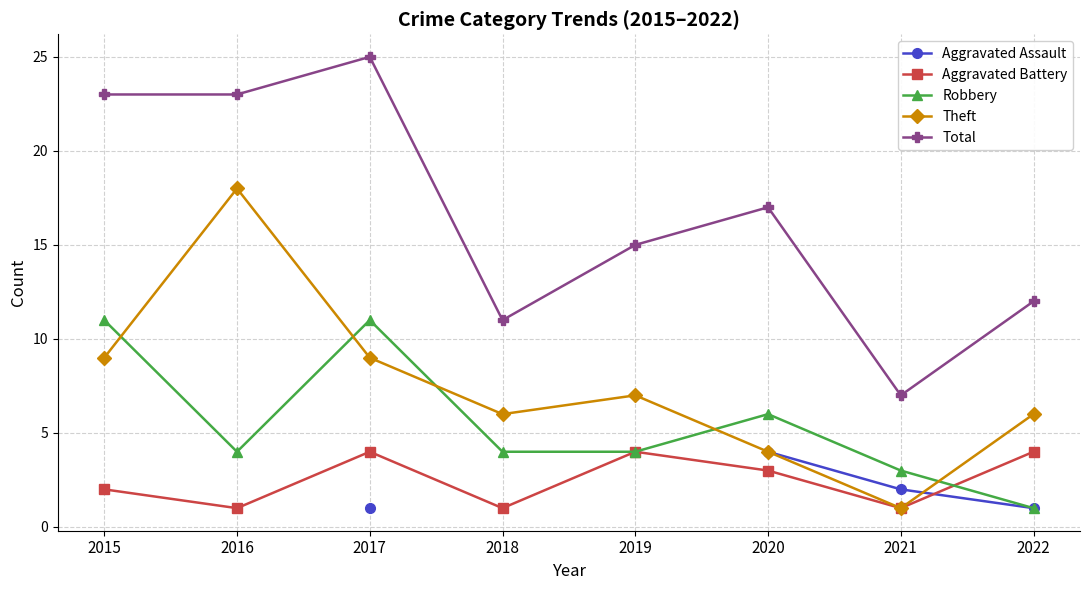

Which series changed the most between 2017 and 2020?

Total